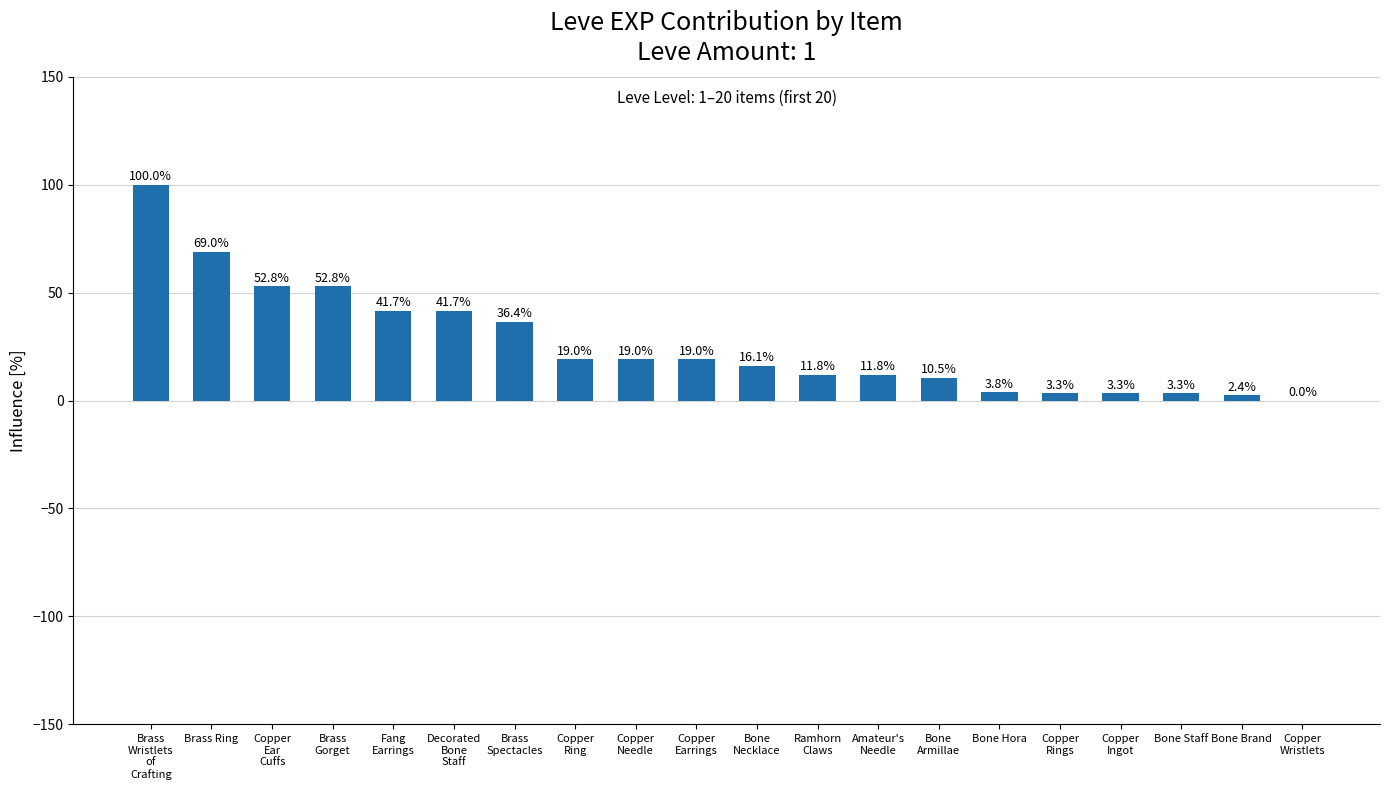

What is the sum of the values at Bone Brand and Bone
Armillae?

12.9